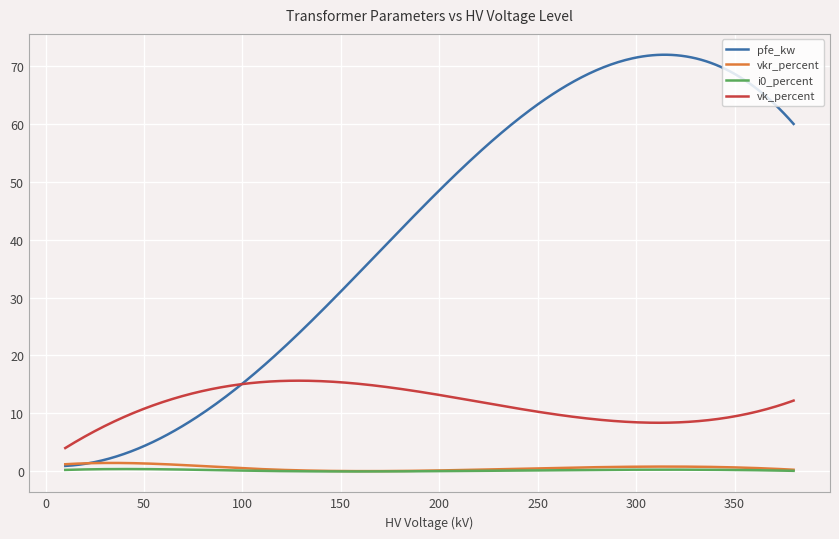

True or false: vk_percent and vkr_percent cross at least once.

False